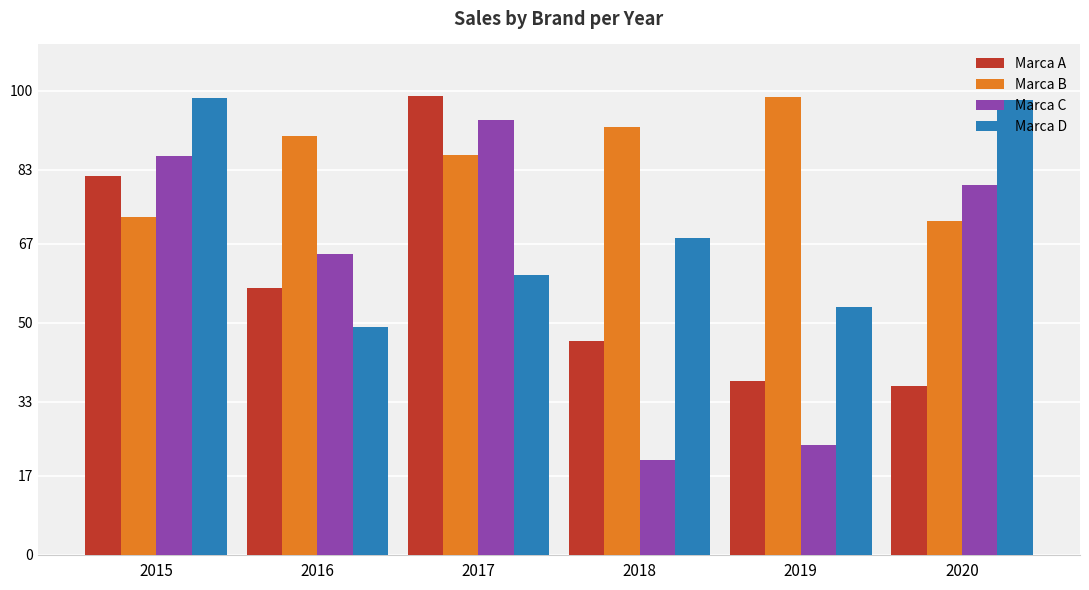

What are all the series names shown in the legend?

Marca A, Marca B, Marca C, Marca D